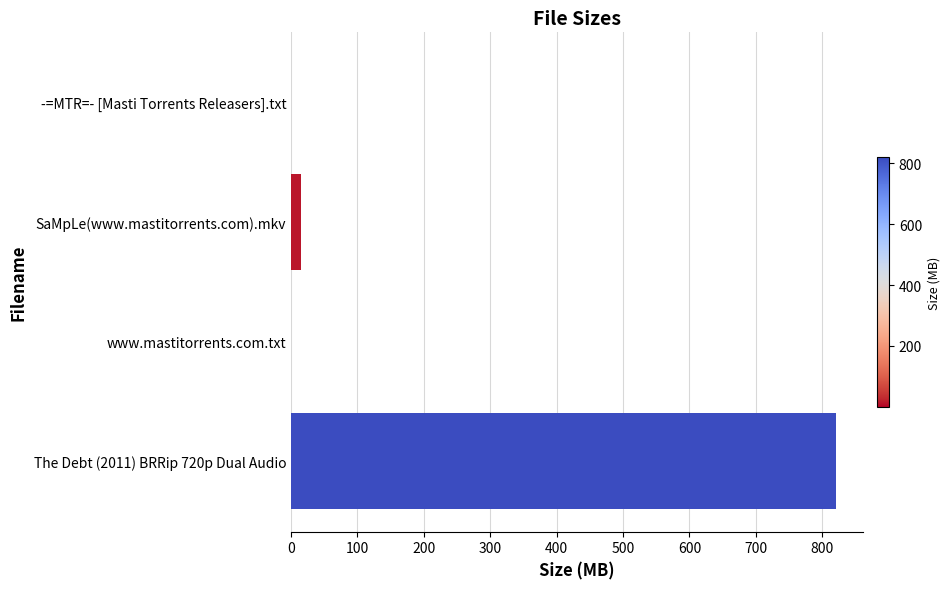

Is it true that the value at The Debt (2011) BRRip 720p Dual Audio is 1312.0?

False